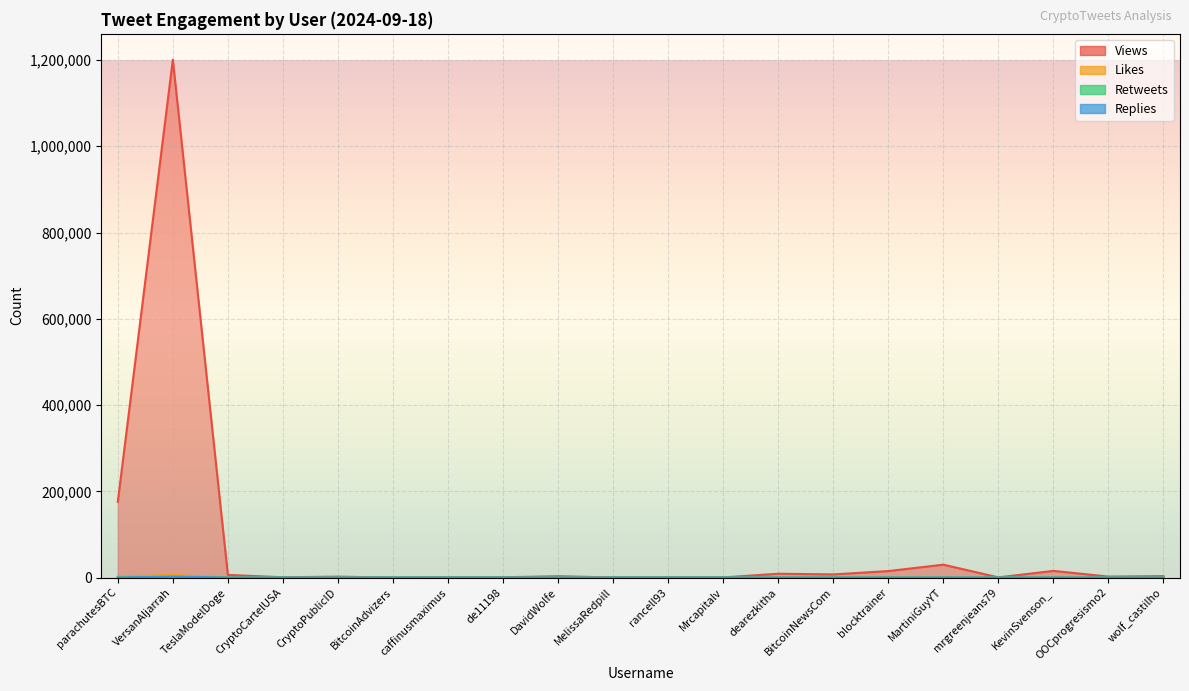

At CryptoCartelUSA, list the series in order from smallest to largest.

Retweets, Replies, Likes, Views